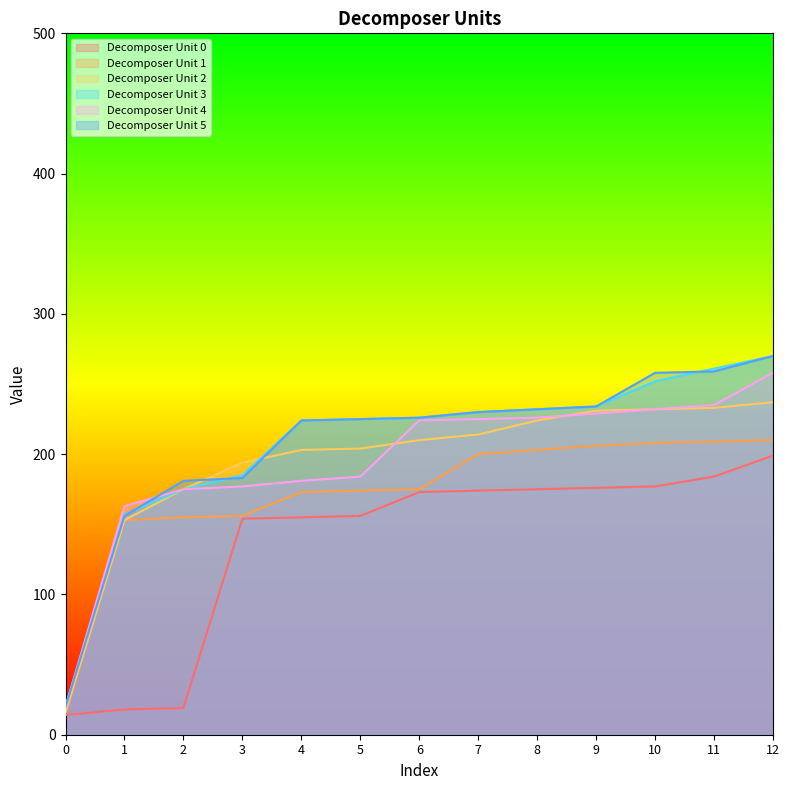

True or false: Decomposer Unit 0 has more than 0 points higher than both neighbors.

False